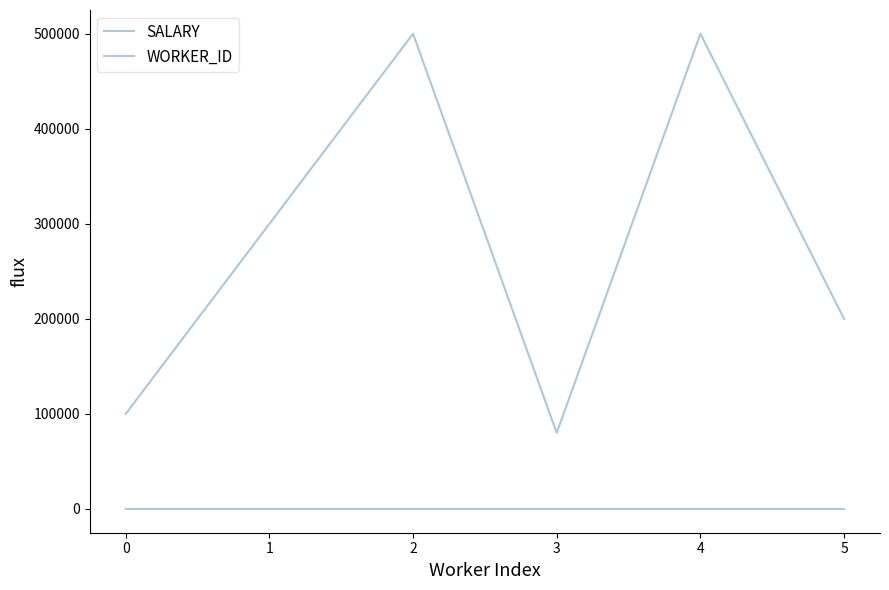

How many lines are shown in the chart?

2